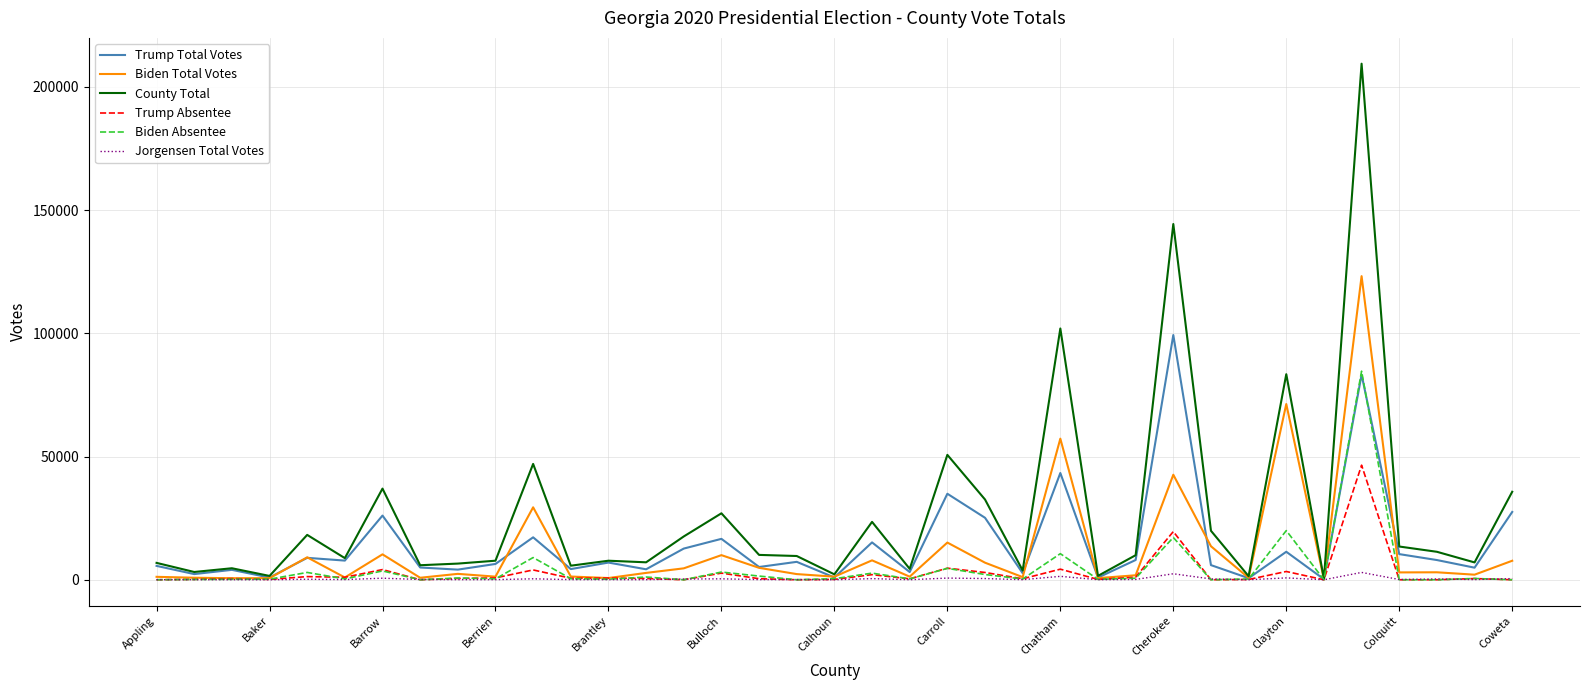

What is the average value of the Trump Total Votes series?

14353